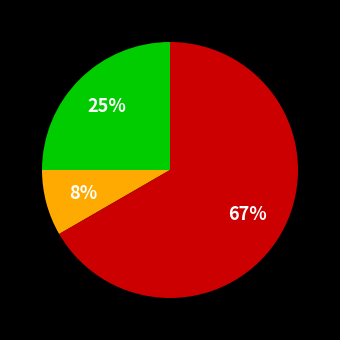

To the nearest percent, what is the average slice percentage?

33%